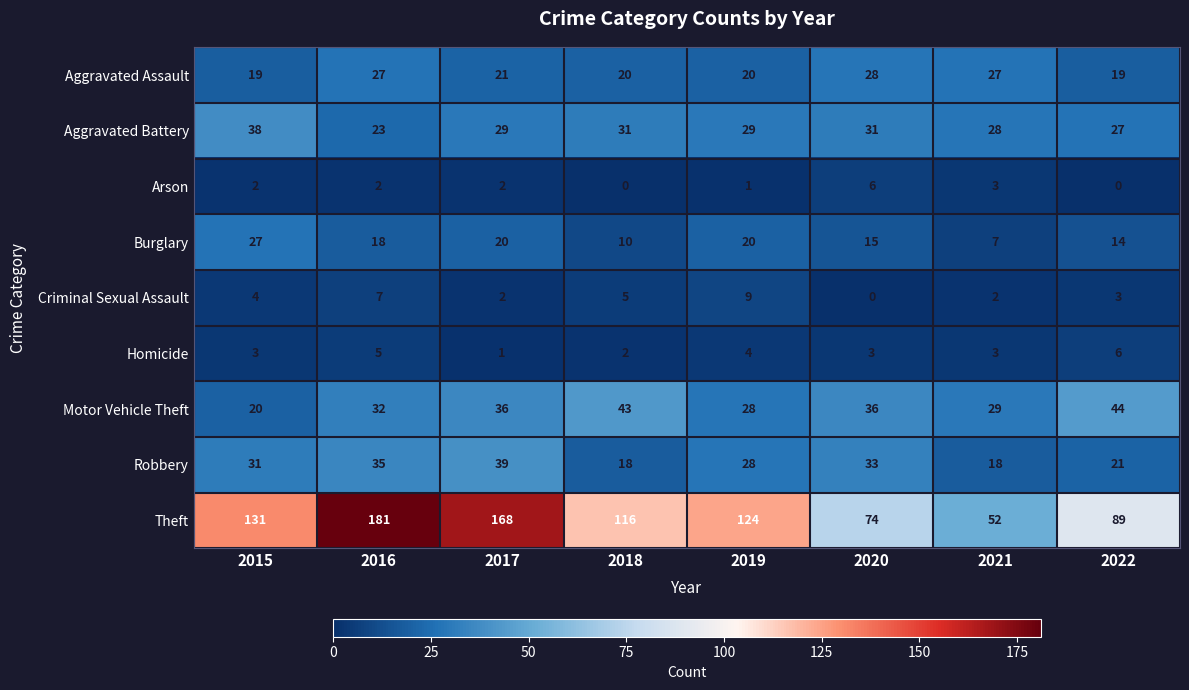

What is the greatest value displayed?

181